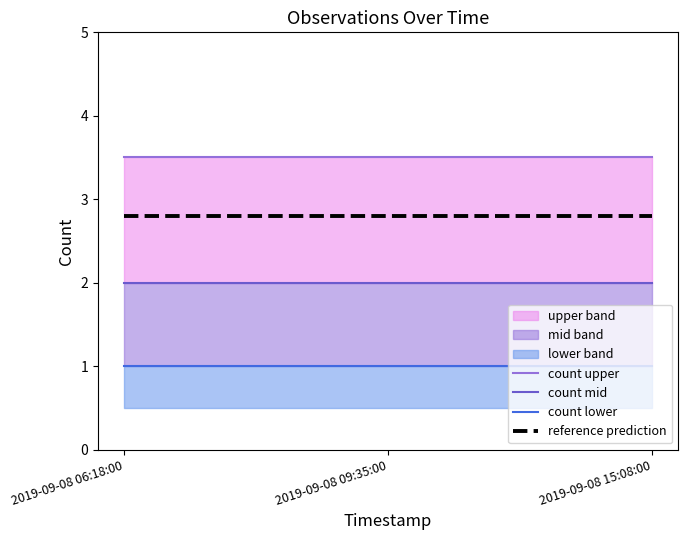

Is the value of count mid at 2019-09-08 09:35:00 greater than the value of count lower at 2019-09-08 09:35:00?

Yes